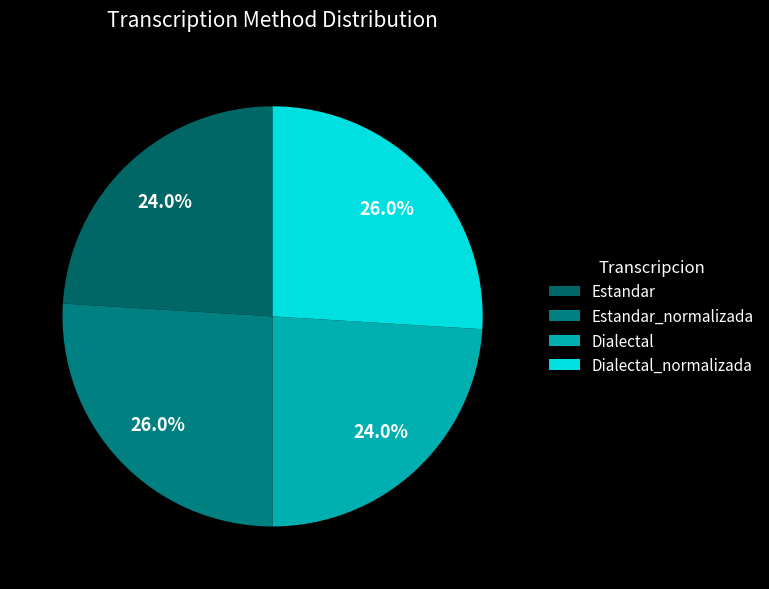

Count the number of slices in the pie.

4